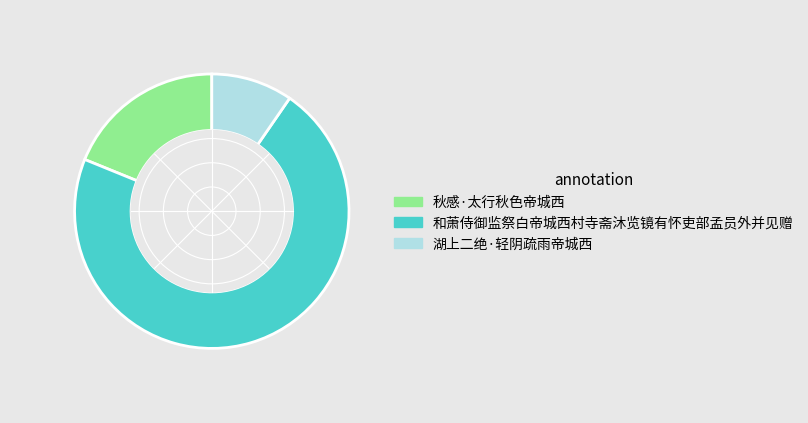

Is it true that 秋感·太行秋色帝城西 is 33% of the pie?

False